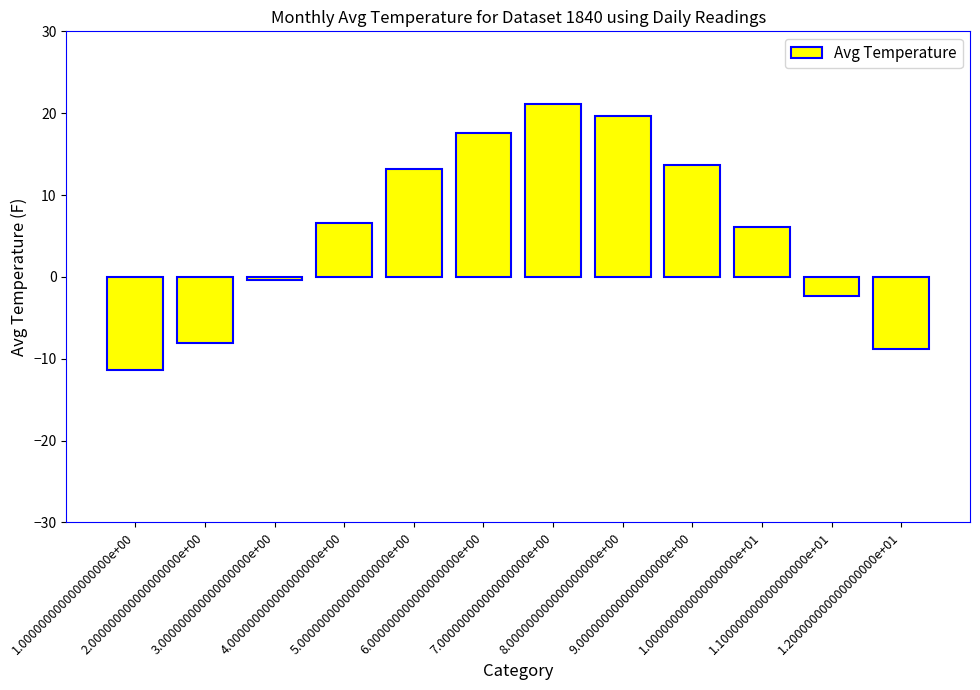

What is the value of the 9th bar from the left?

13.6